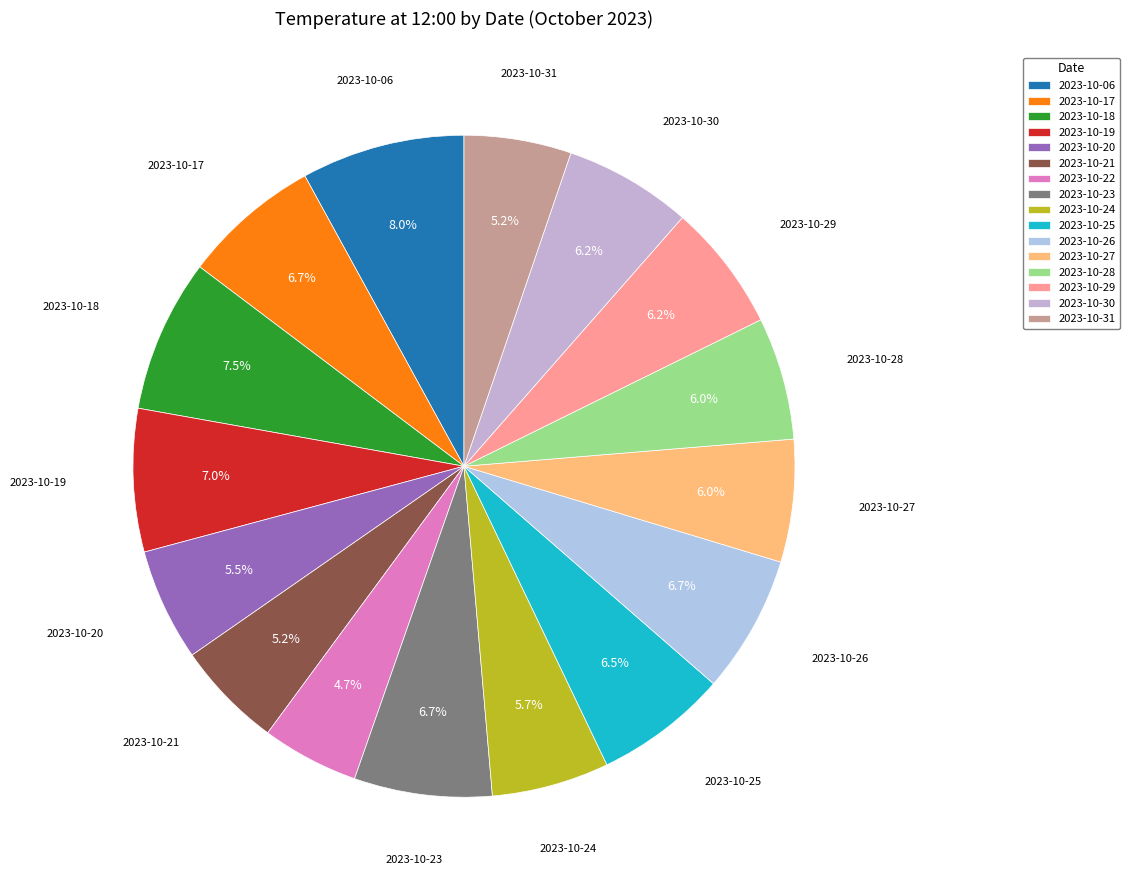

Which has a higher value, 2023-10-28 or 2023-10-26?

2023-10-26